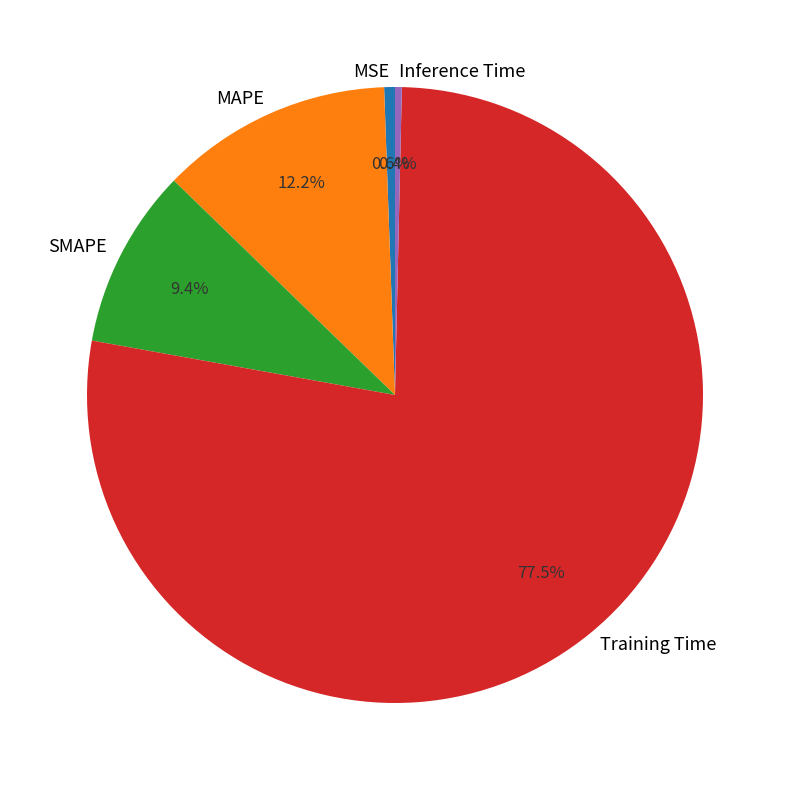

What portion of the pie excludes MSE?

99.4%